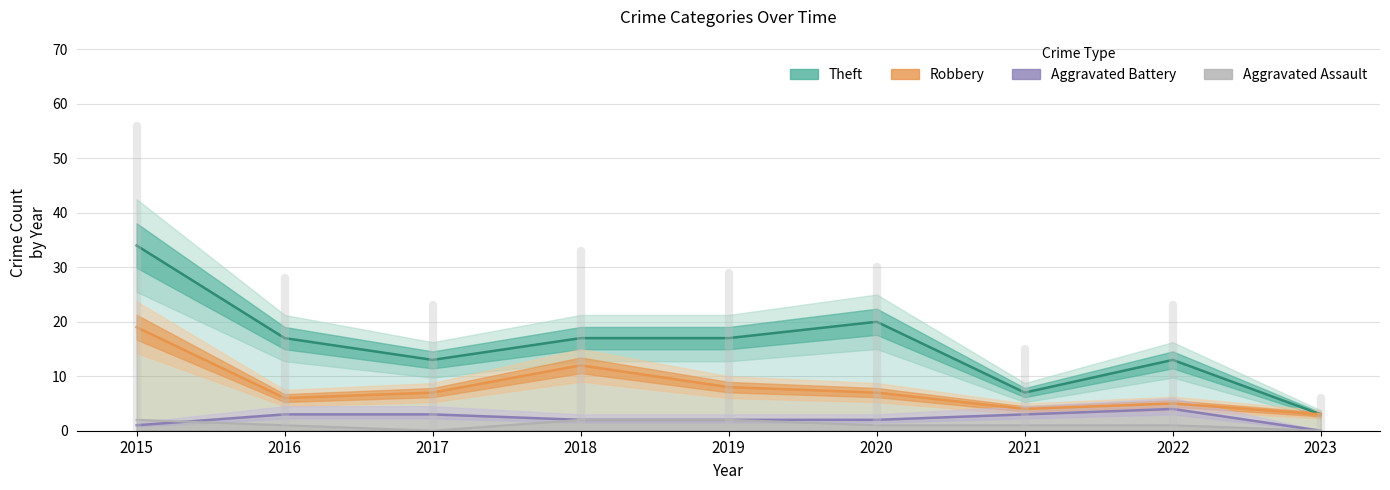

What is the difference between the Aggravated Battery values at 2016 and 2023?

3